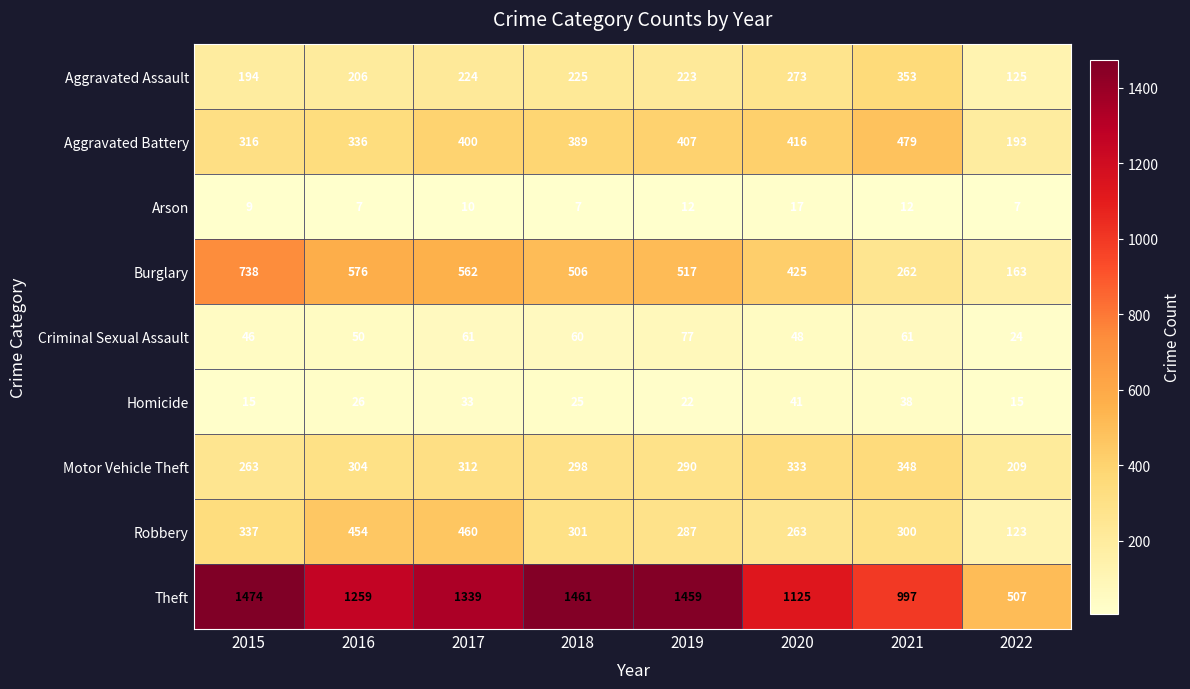

Which series has the largest total across all categories?

Theft